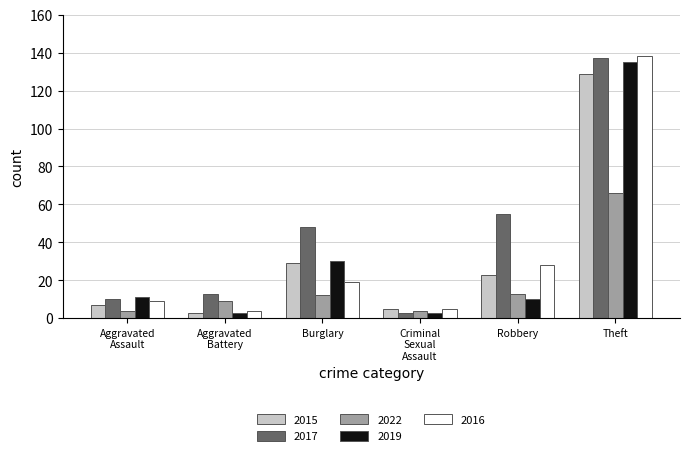

Which category has the highest value across all series?

Theft